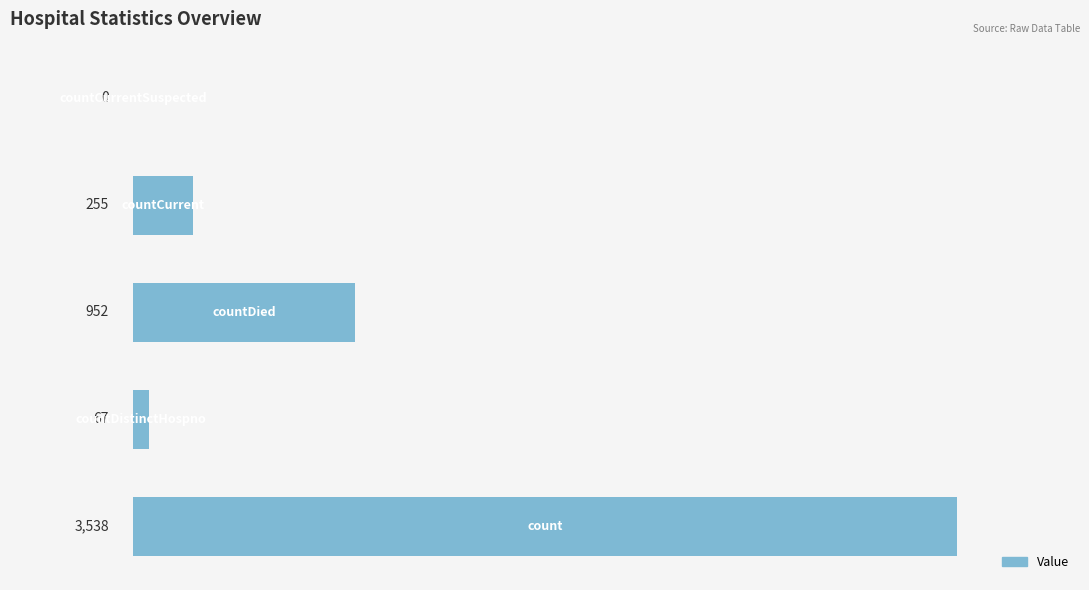

What is the sum of all values?

4812